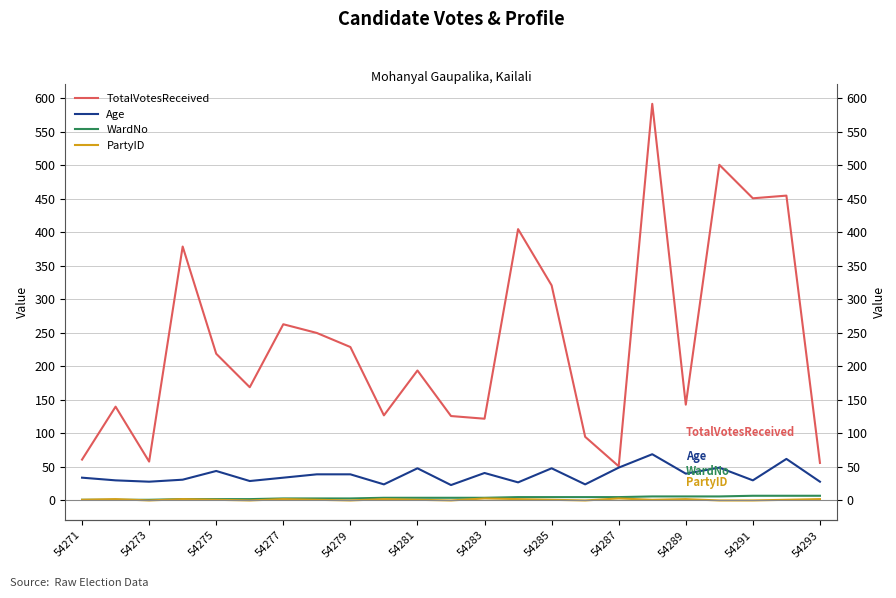

How many interior local valleys does the TotalVotesReceived series have?

7